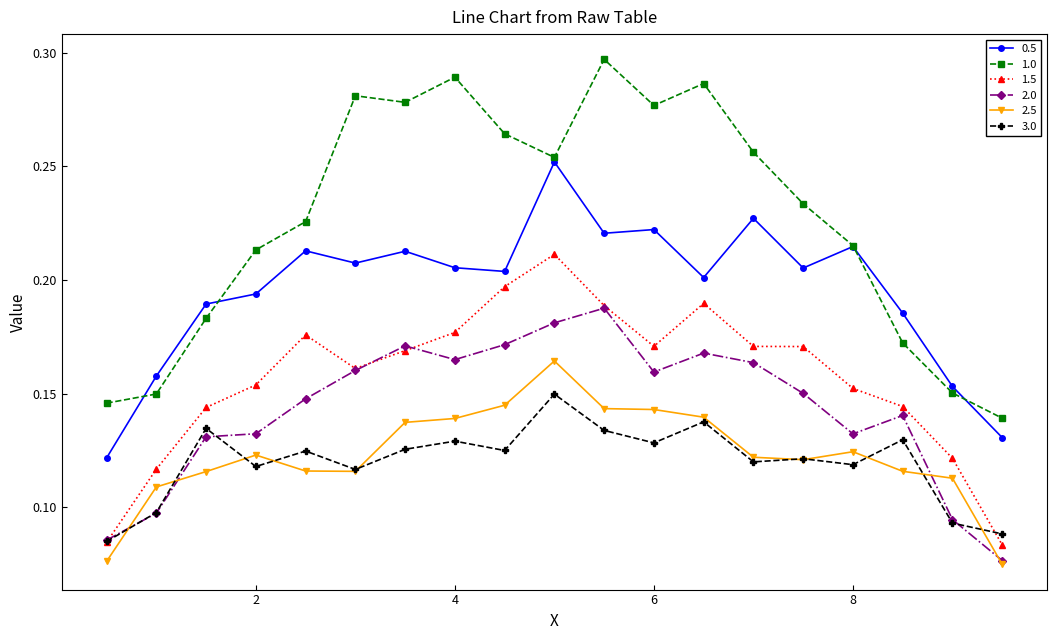

How many 3.0 values are between 0 and 1?

19